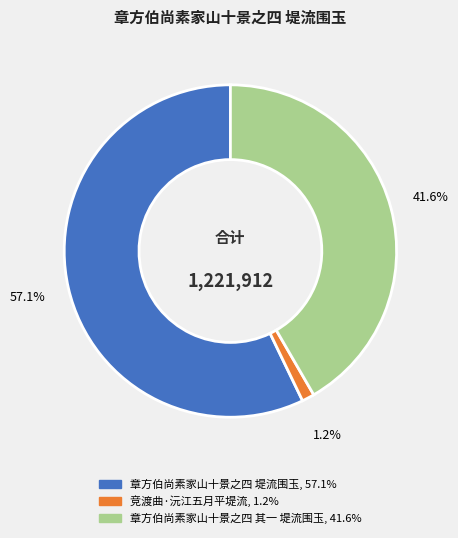

True or false: 章方伯尚素家山十景之四 堤流围玉 accounts for 47% of the total.

False